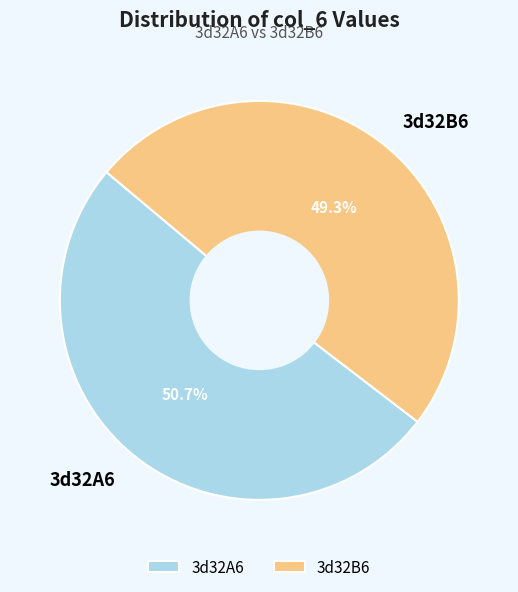

Between 3d32A6 and 3d32B6, which is larger?

3d32A6